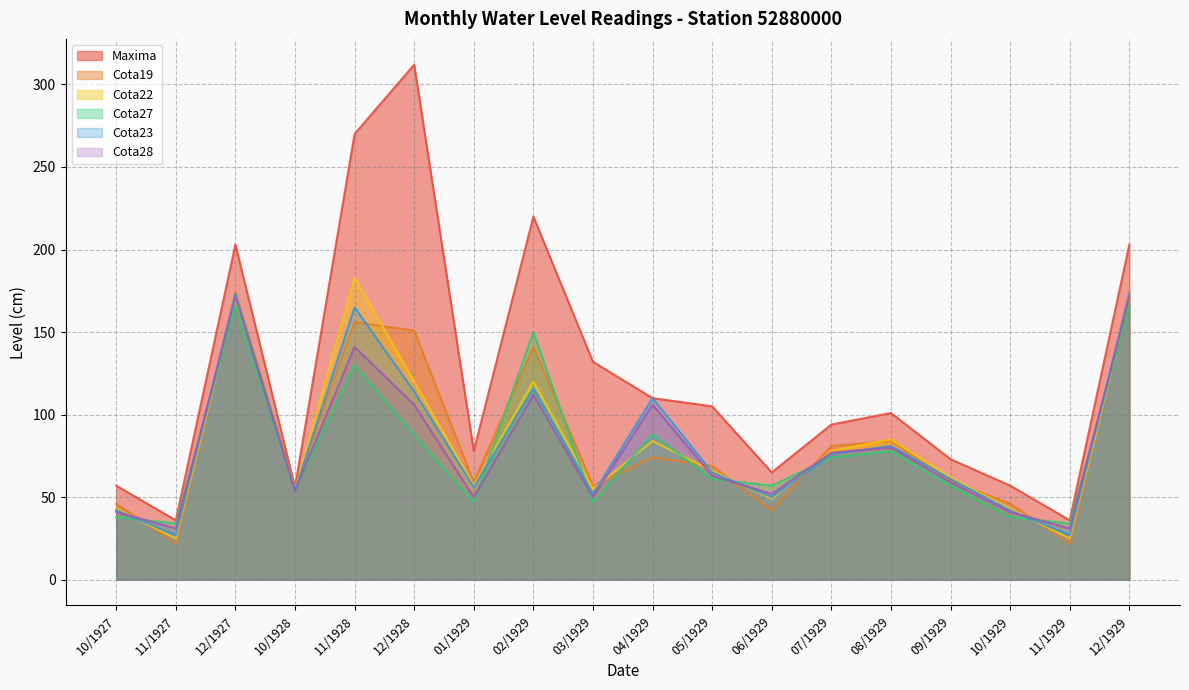

What are all the series names shown in the legend?

Maxima, Cota19, Cota22, Cota27, Cota23, Cota28